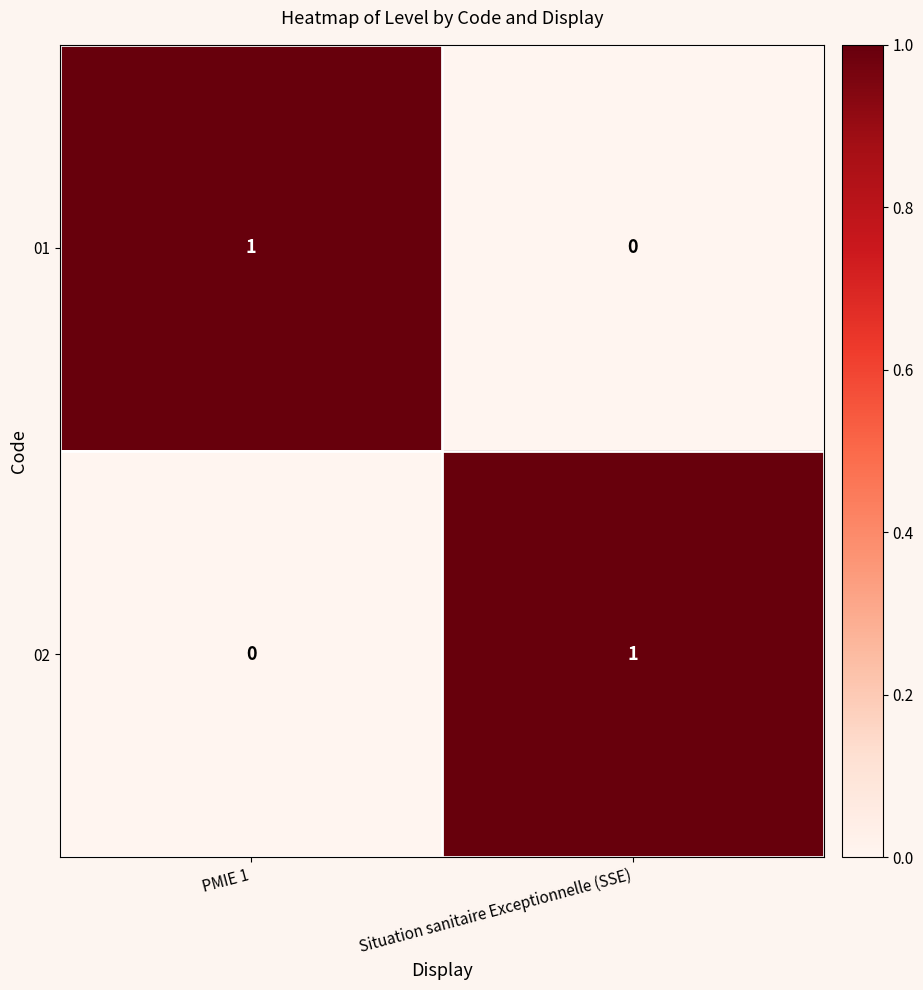

The 02 series shows 1 at Situation sanitaire Exceptionnelle (SSE). True or false?

True